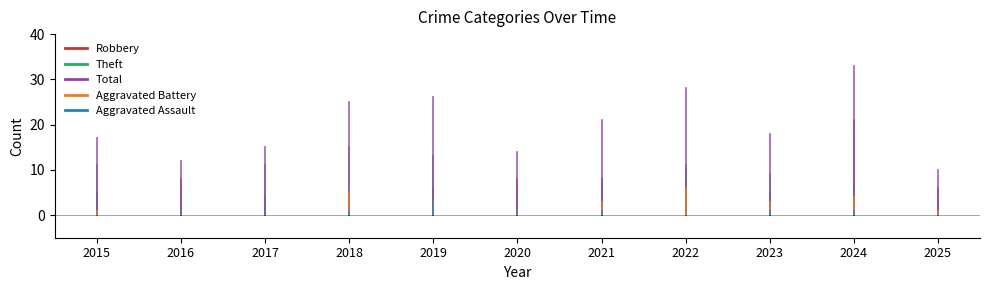

What is the difference between the highest and lowest values at 2015?

17